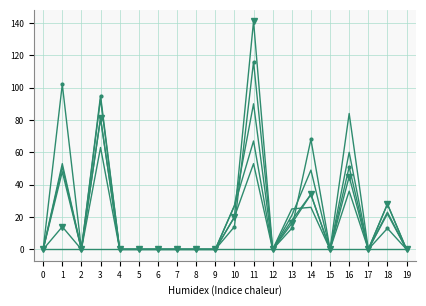

Is it true that pi34 equals -56 at 6?

False